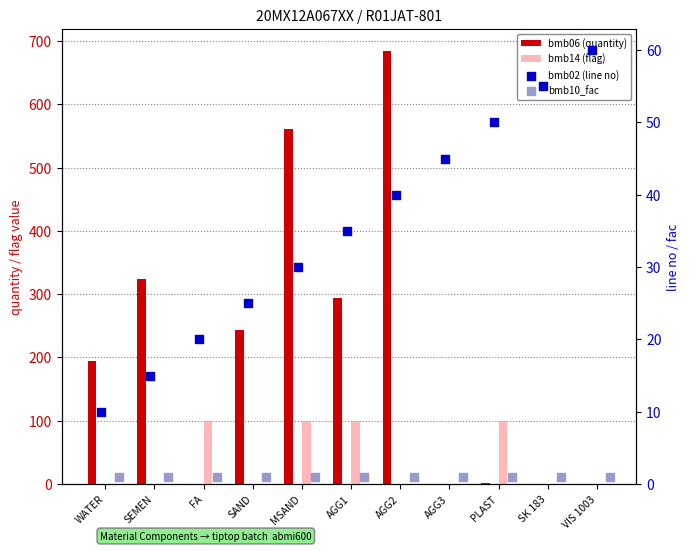

Which series contains the lowest Y value?

bmb06 (quantity)